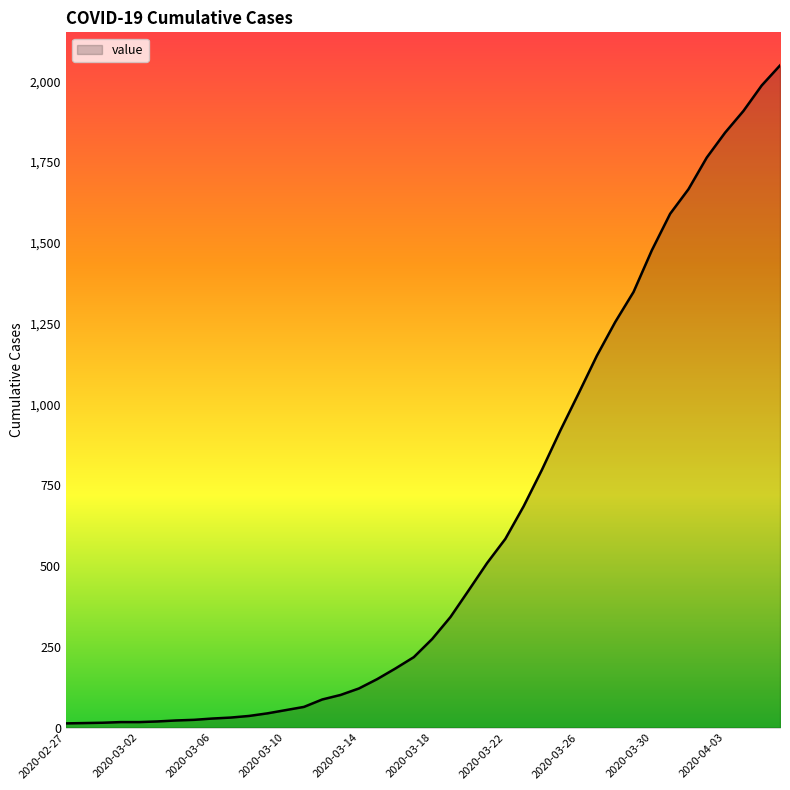

What is the maximum value shown in the chart?

2049